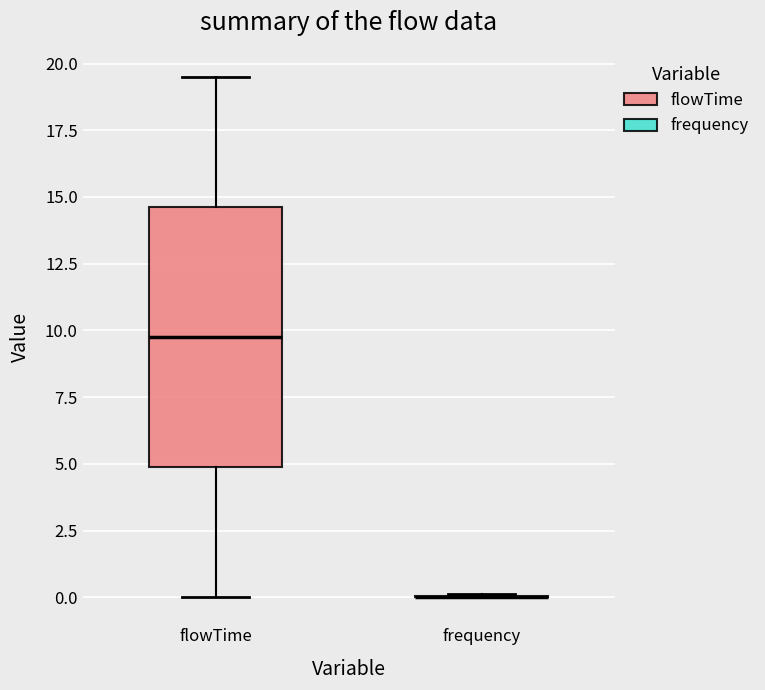

Reading left to right, read every box against the y-axis: the position of its median line, the range the box covers, and the ends of its whiskers. The values are not printed on the chart, so give them approximately, as read against the axis.

flowTime: median 10.0, box 5.0 to 14.5, whiskers 0.0 to 19.5
frequency: box collapsed to a line at 0.0, whiskers 0.0 to 0.0